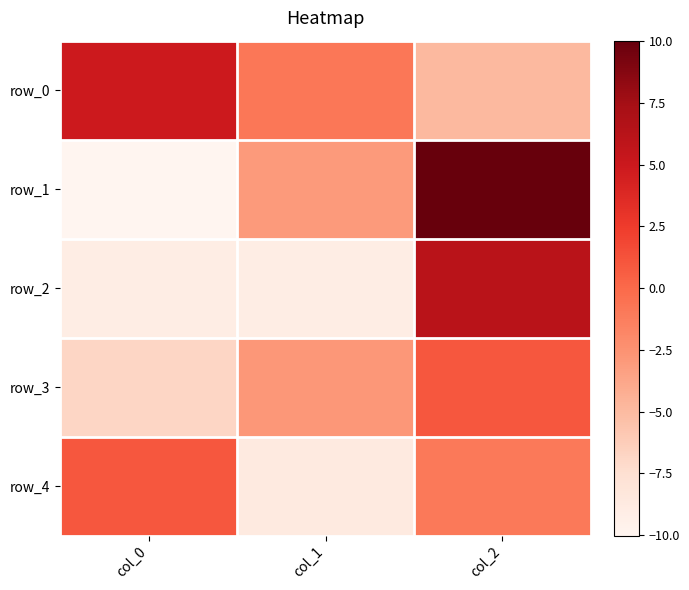

What is the greatest value displayed?

10.0